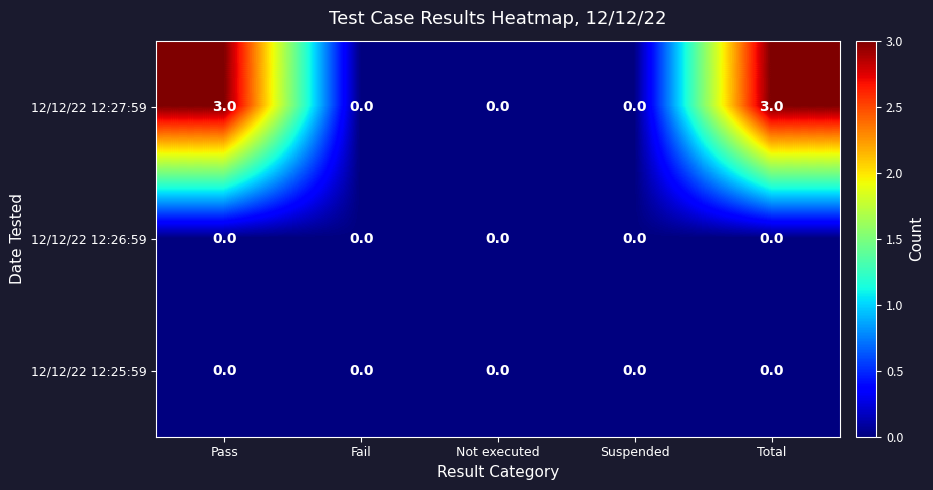

Which series has the largest total across all categories?

12/12/22 12:27:59